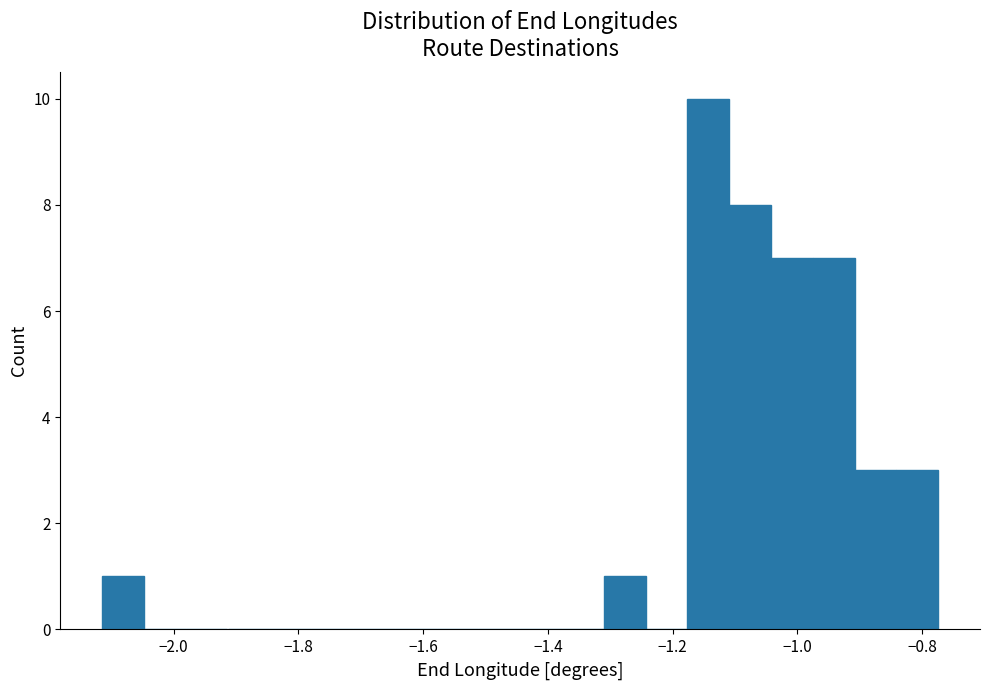

Around what value on the x-axis is the tallest bar? Give the approximate position of its centre, as read against the axis.

-1.14